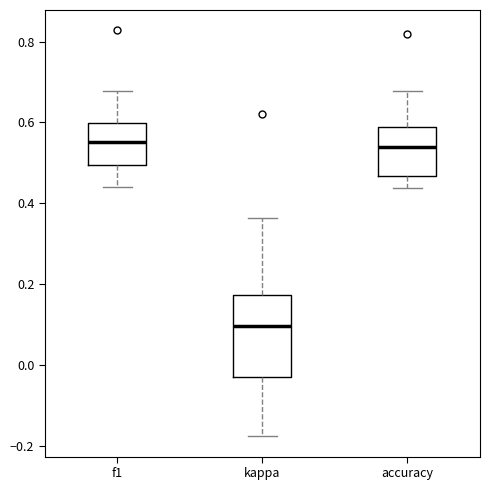

Comparing the boxes themselves (not the whiskers), which one is the tallest?

kappa